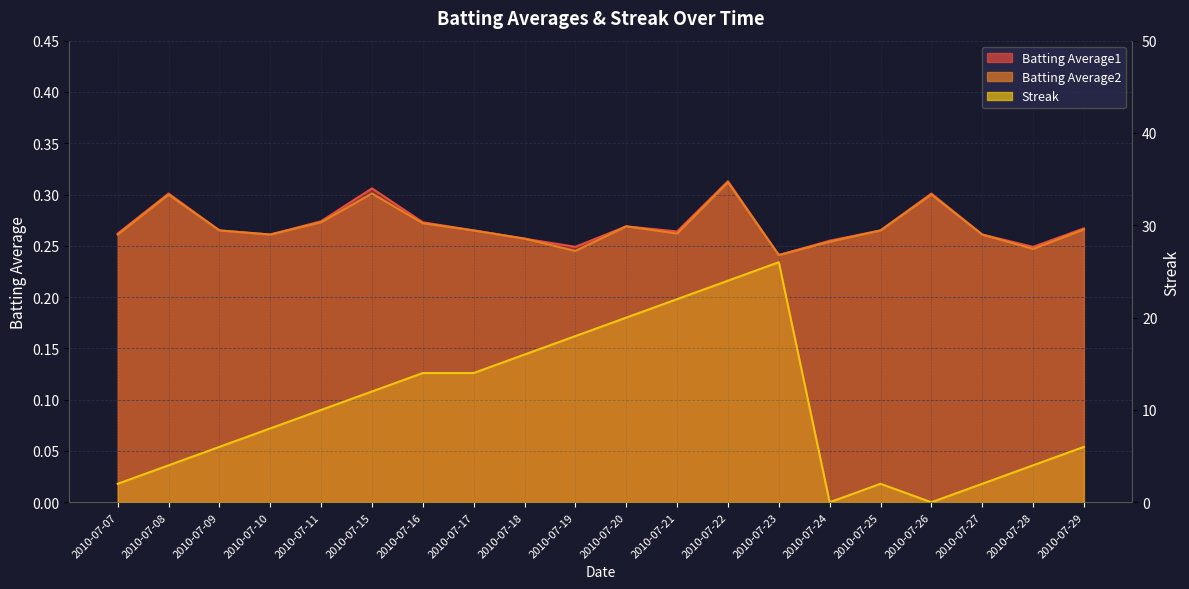

What is the sum of the Batting Average2 values at 2010-07-29 and 2010-07-21?

0.5